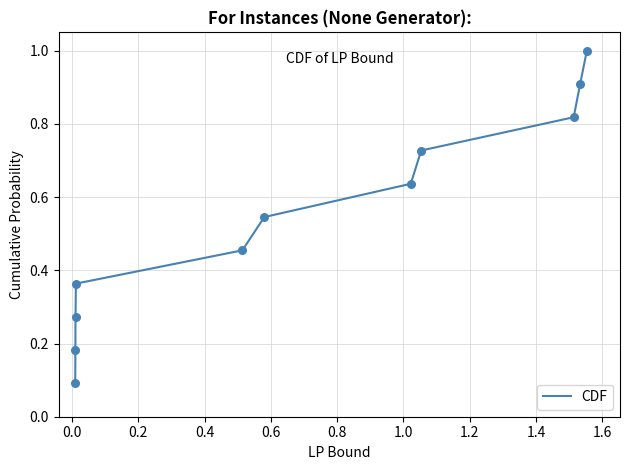

What is the greatest value displayed?

1.0